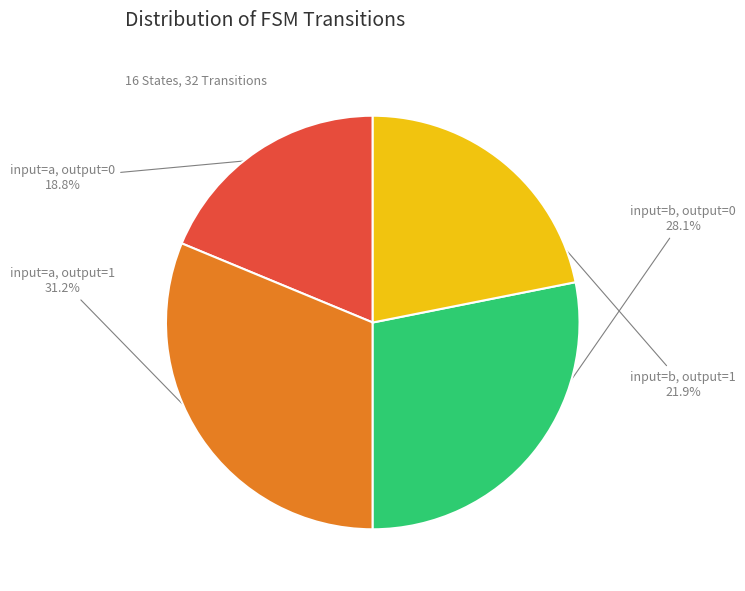

Approximately how many times larger is the value at input=b, output=0 compared to input=a, output=1?

0.9